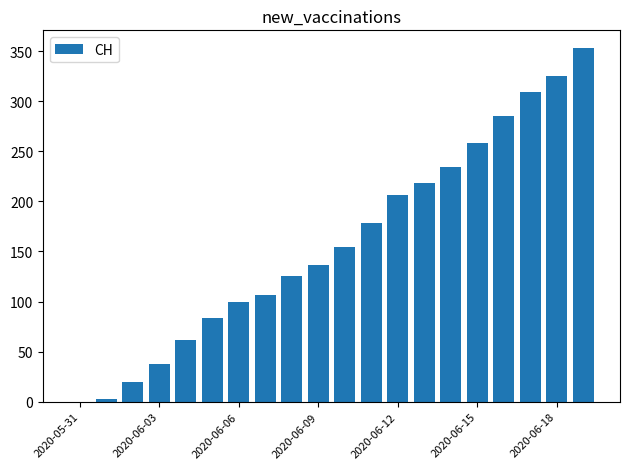

What is the maximum value shown in the chart?

353